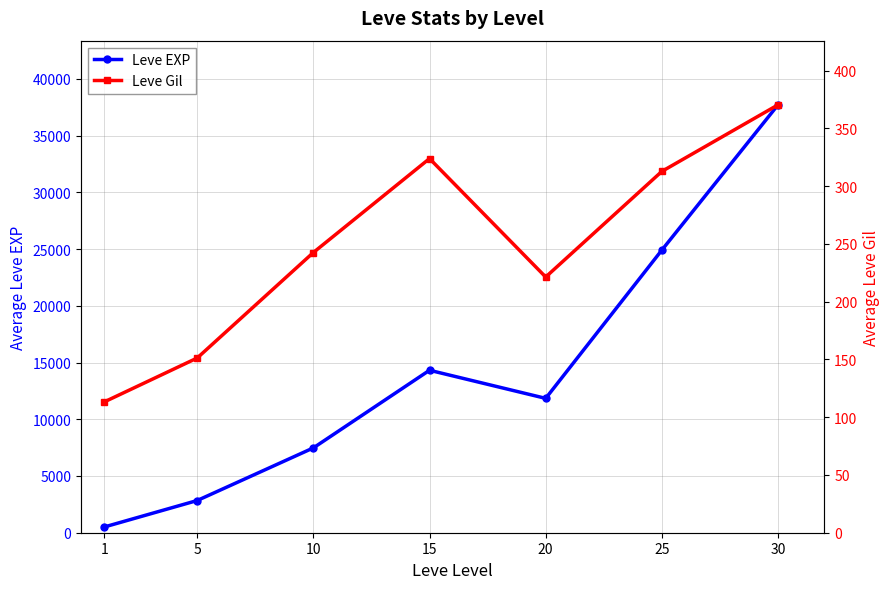

At which label is Leve Gil closest to 241?

10